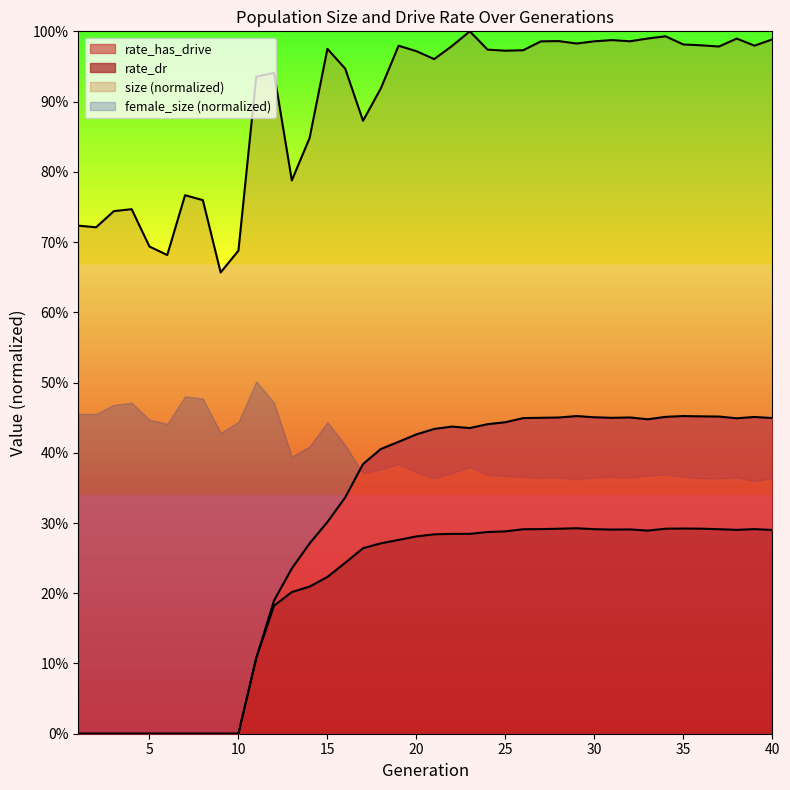

What is the value of the rate_dr point at the 29th from the left?

0.3